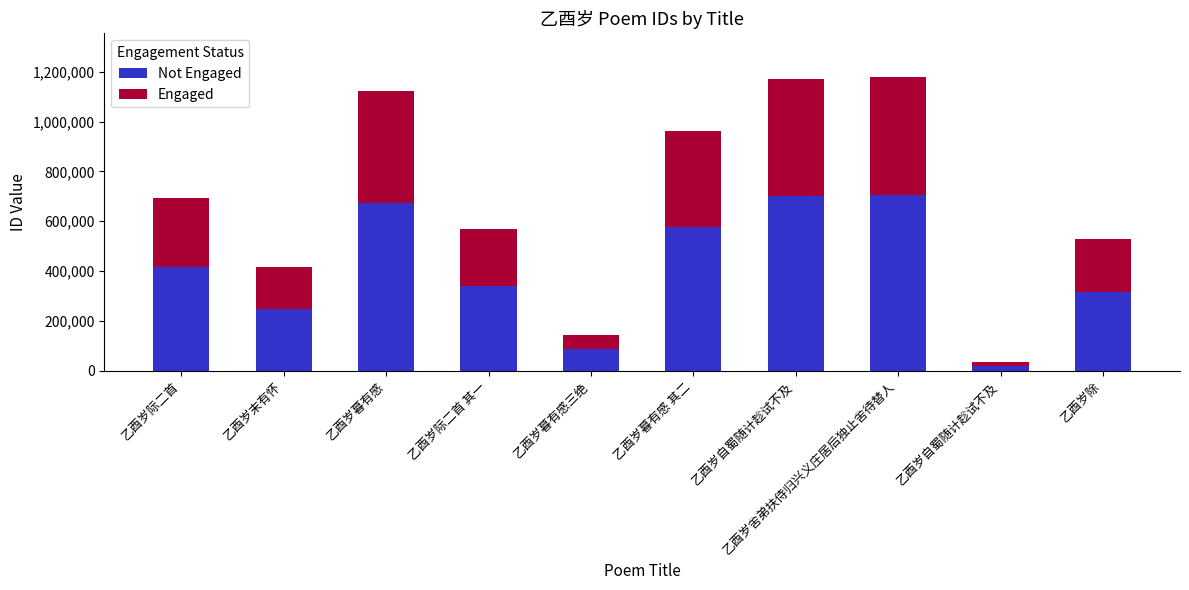

How many bars are there in total?

10